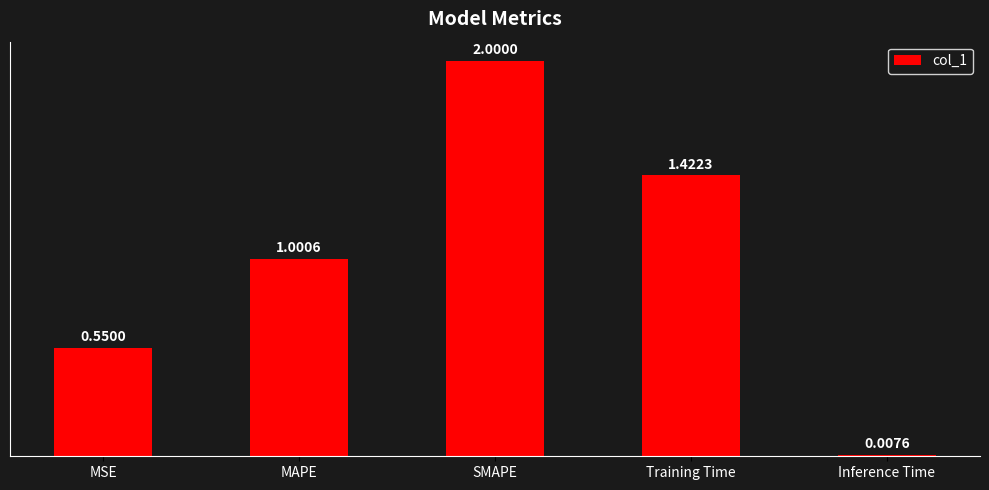

What is the sum of the values at Training Time and MSE?

2.0